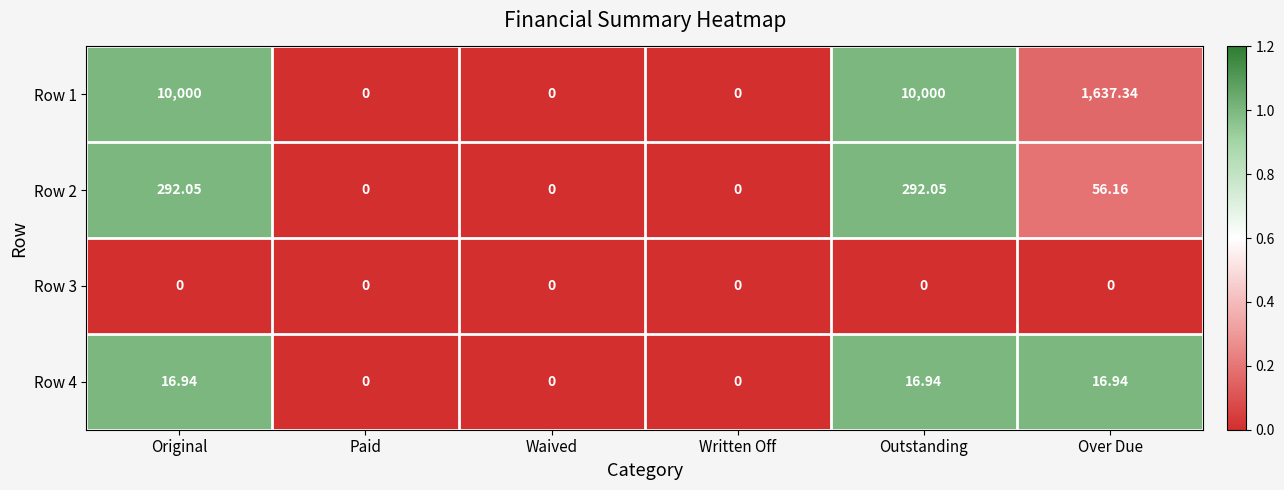

What is the spread (max minus min) of values at Over Due?

1637.3